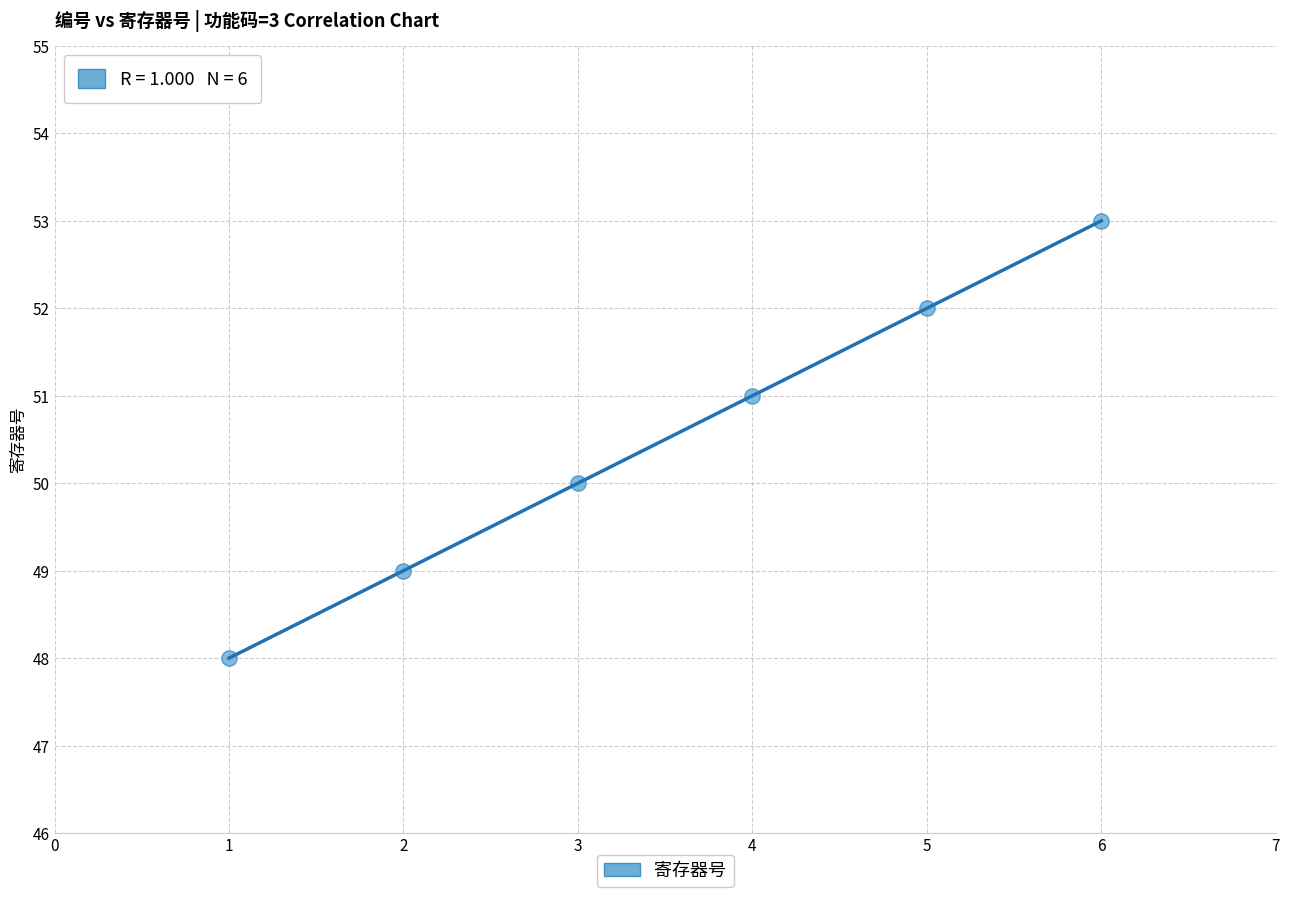

What is the range of Y values (max minus min)?

5